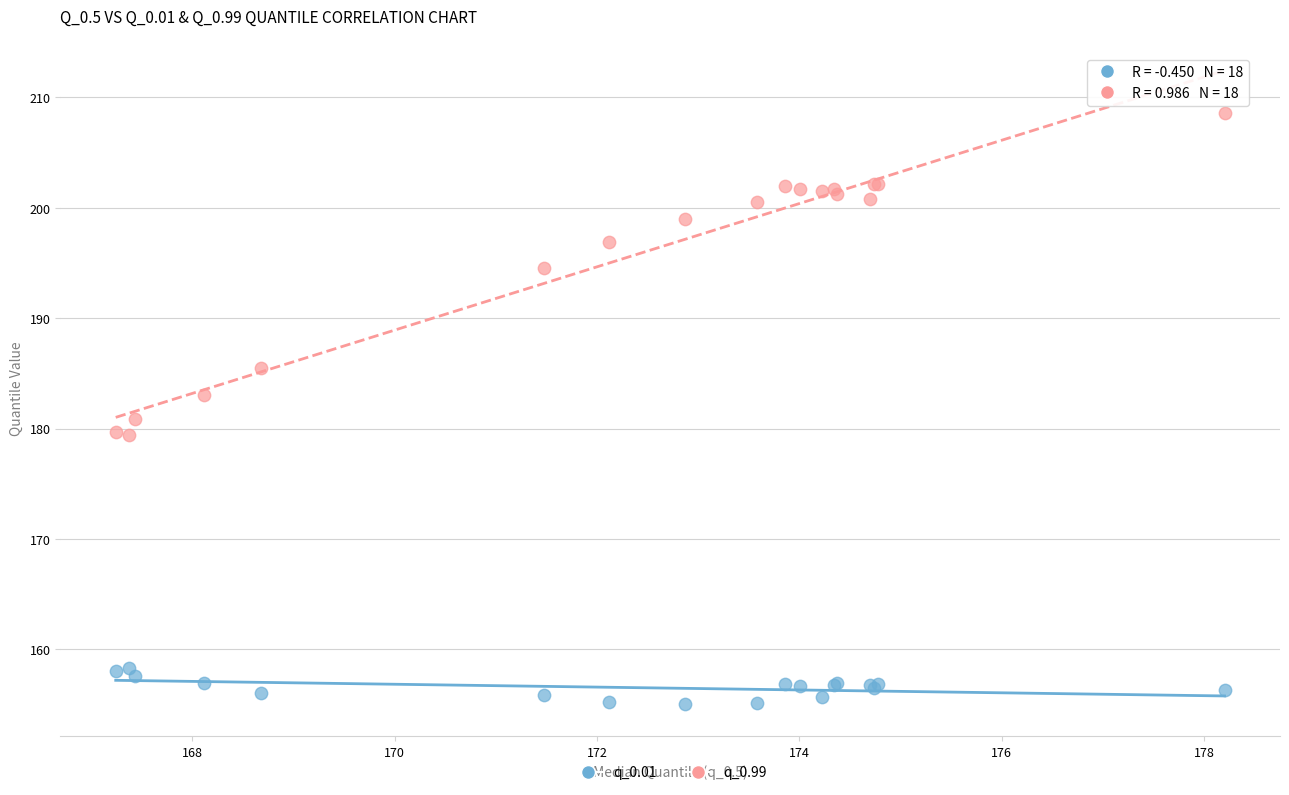

Which series has the widest spread of Y values?

q_0.99